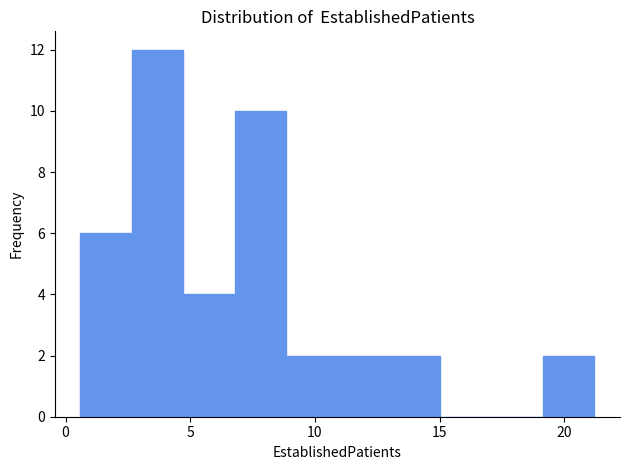

What is the height of the bar covering 2.5 to 4.5 on the x-axis? Neither the bar edges nor the heights are printed on the chart, so give them approximately, as read against the axes.

12